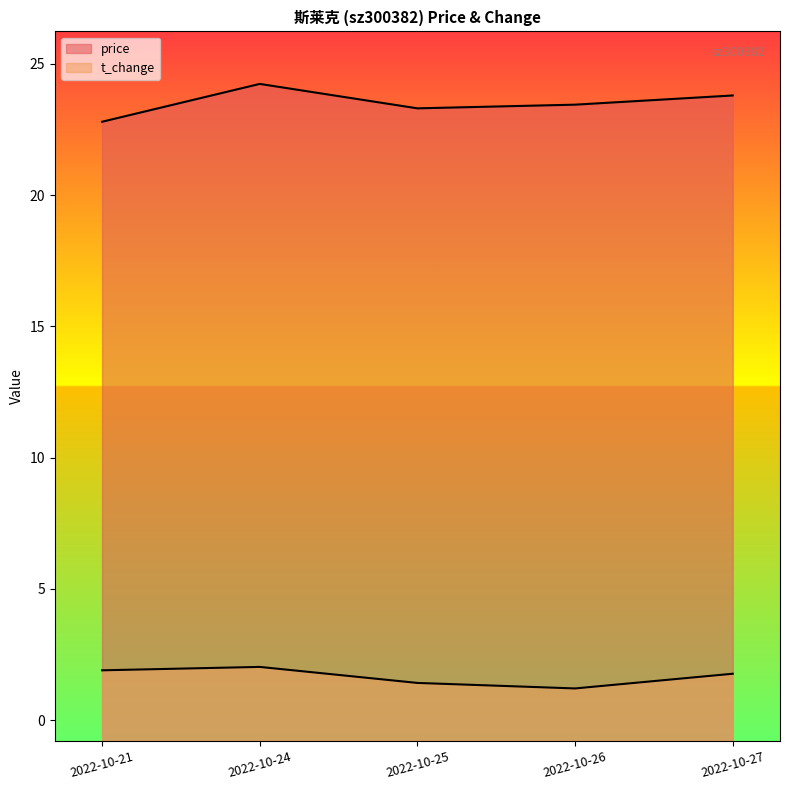

True or false: price and t_change intersect in this chart.

False